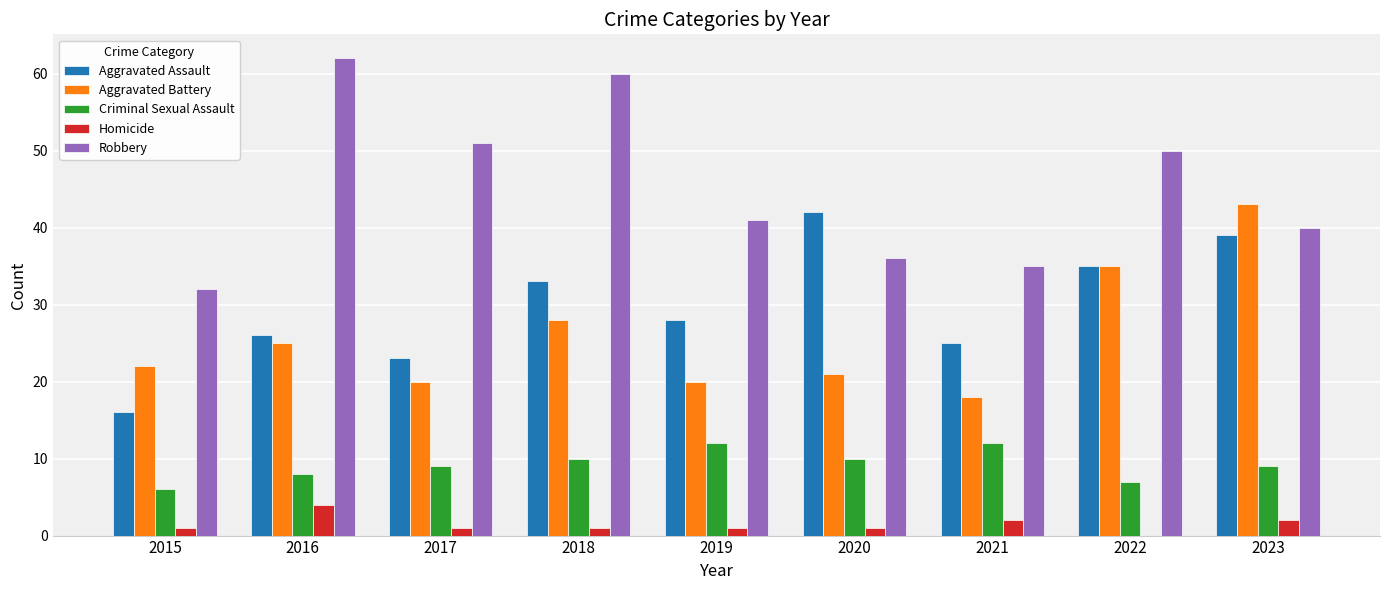

What value does the Homicide series have at 2016?

4